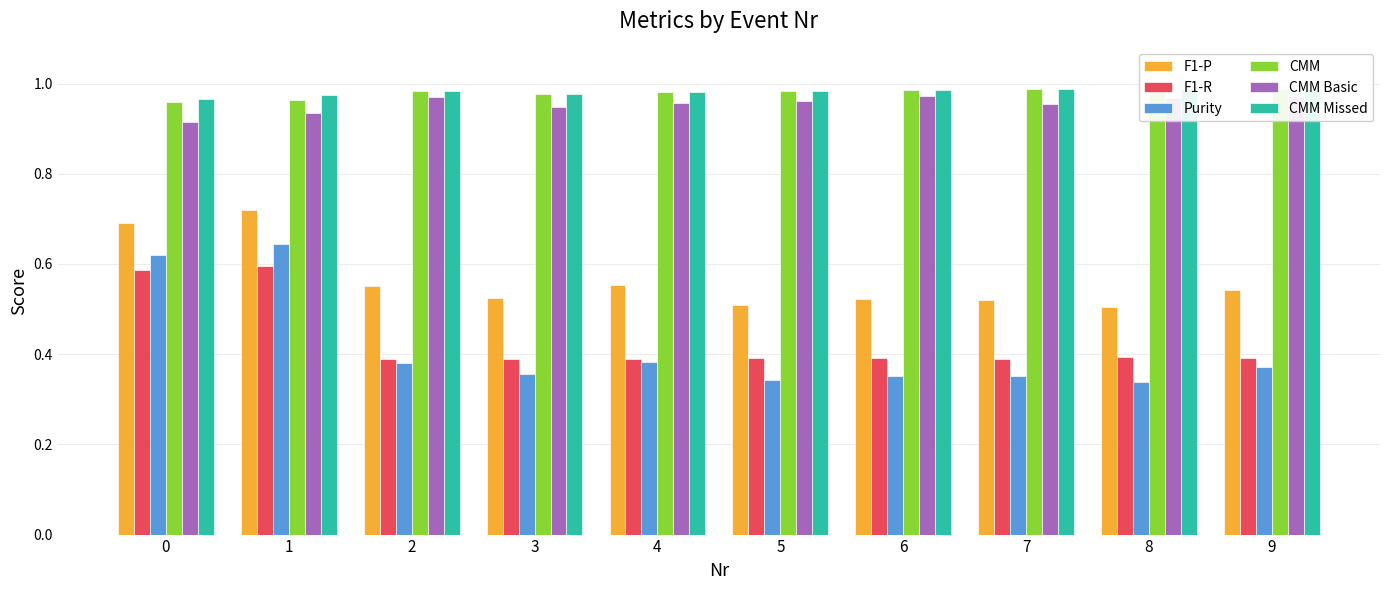

What is the maximum value shown in the chart?

1.0